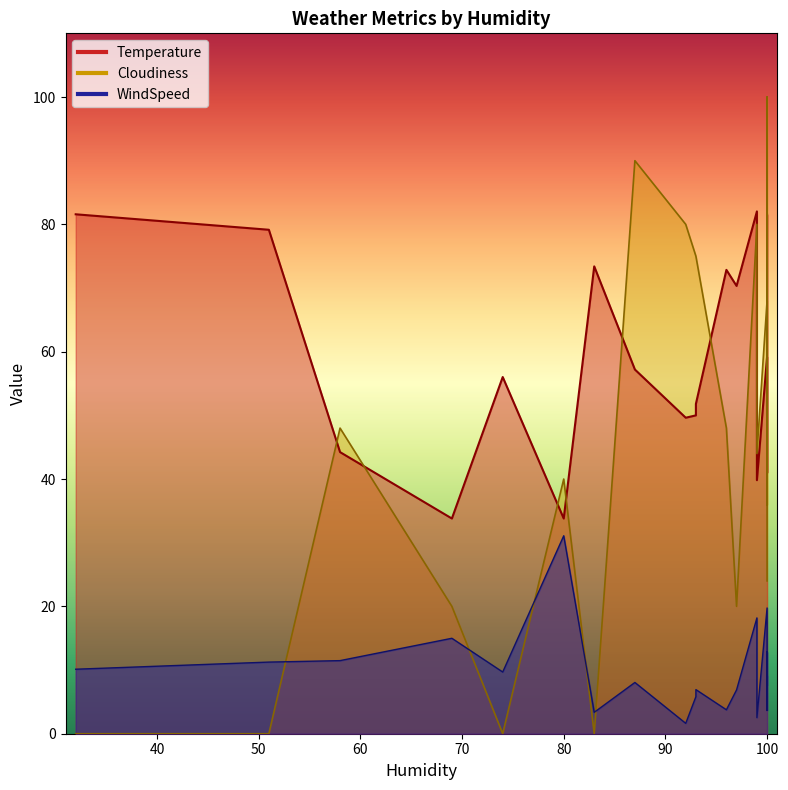

Rank the series by their average value, from highest to lowest.

Temperature, Cloudiness, WindSpeed